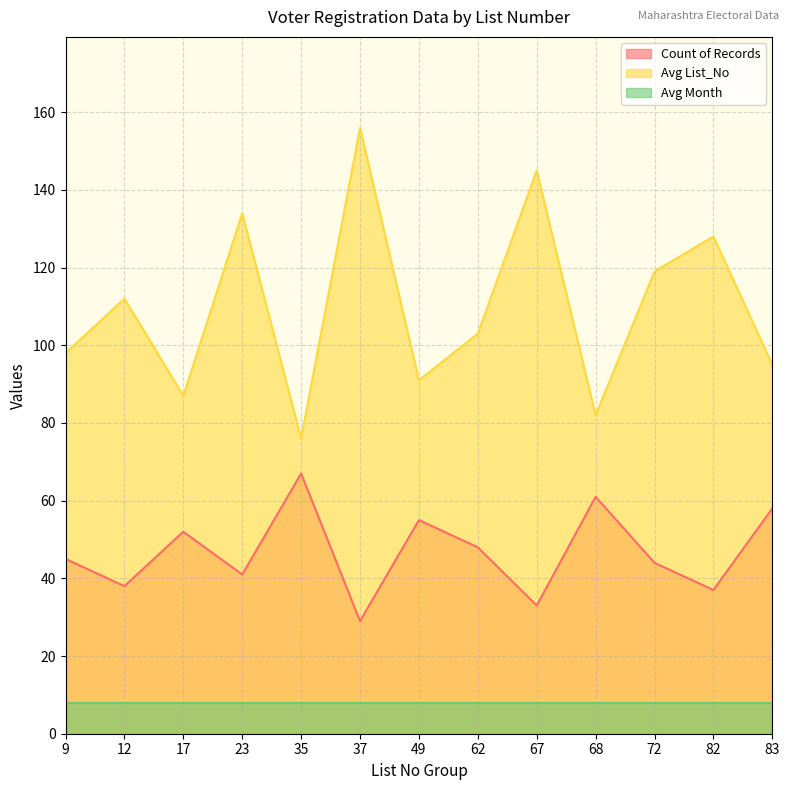

How many lines are shown in the chart?

3